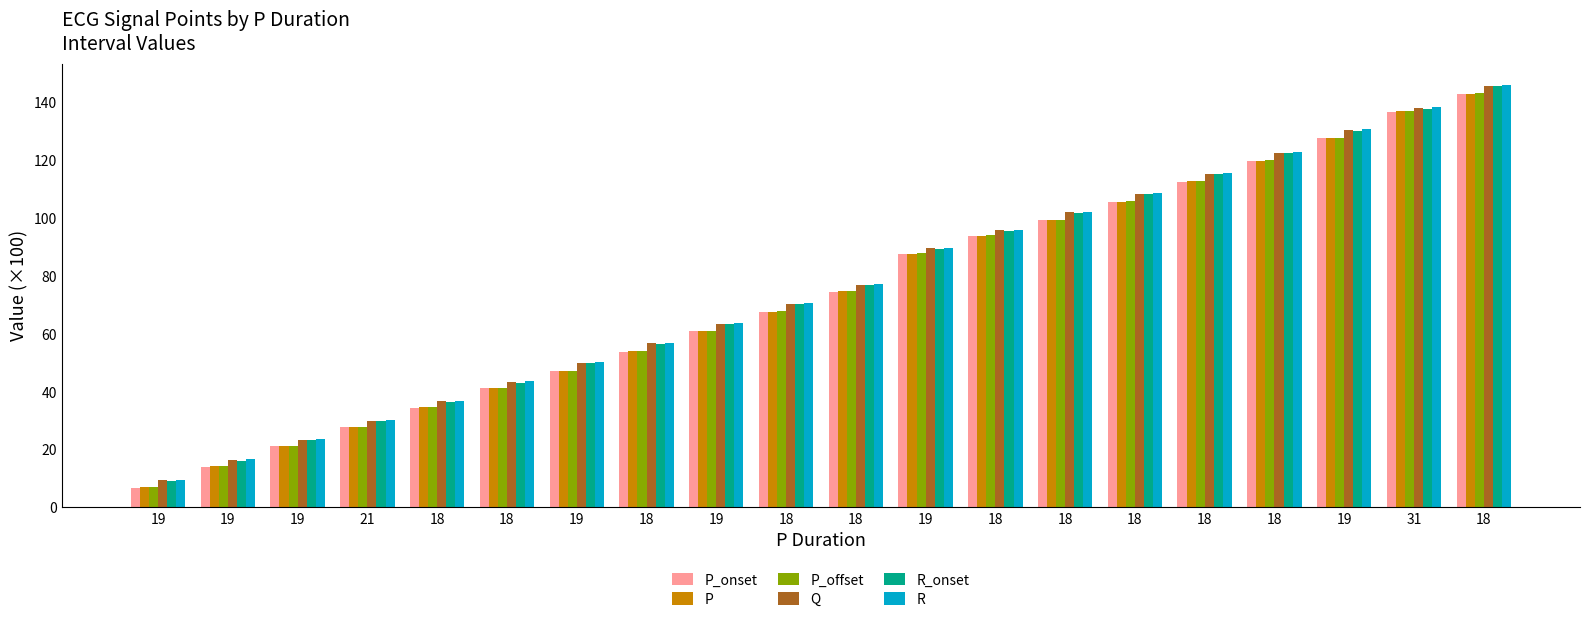

What is the sum of all Q values?

1523.3